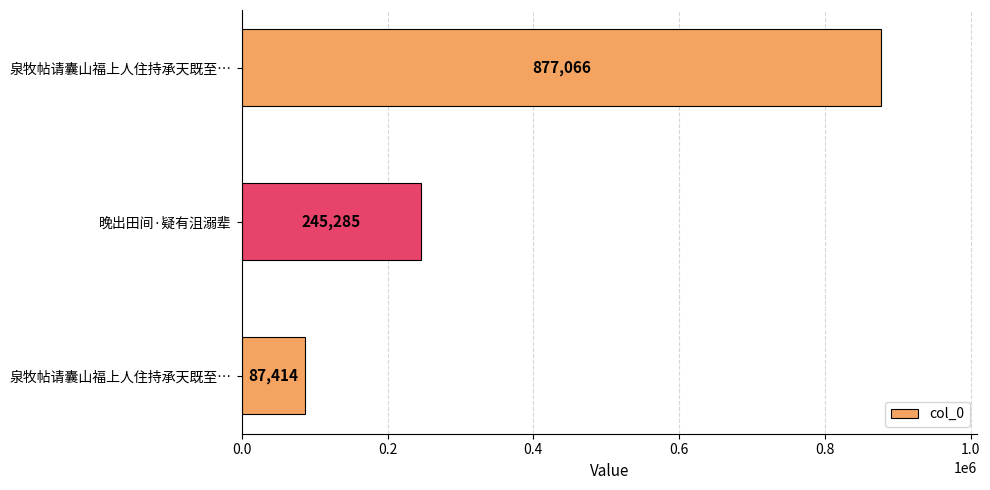

Does the chart contain any negative values?

No